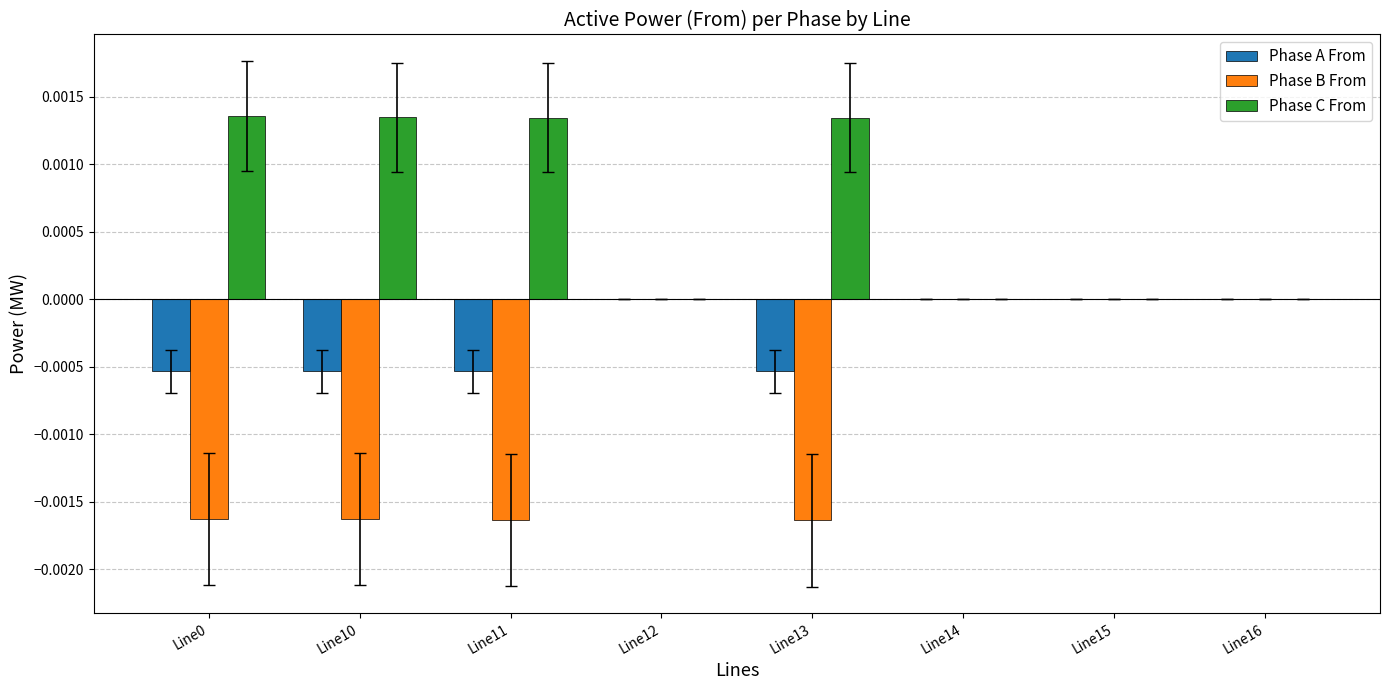

The Phase C From series shows -0.0 at Line15. True or false?

True